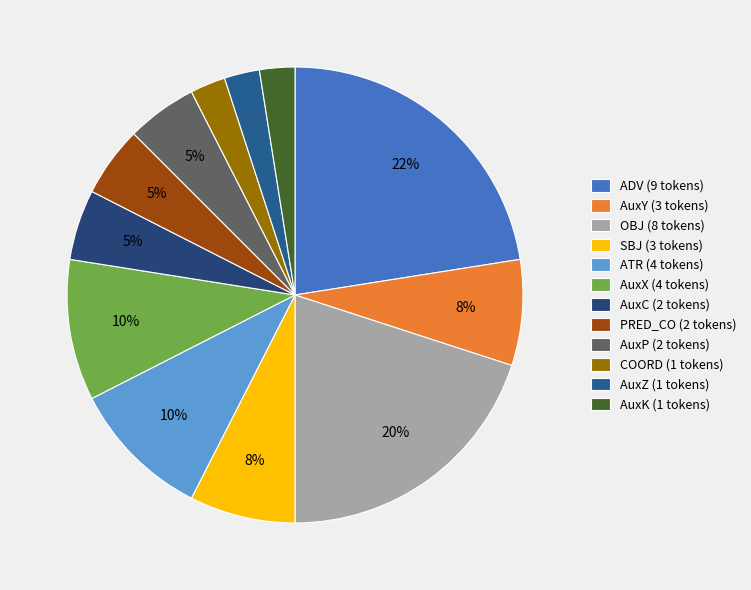

To the nearest percent, what is the combined percentage of AuxP and PRED_CO?

10%